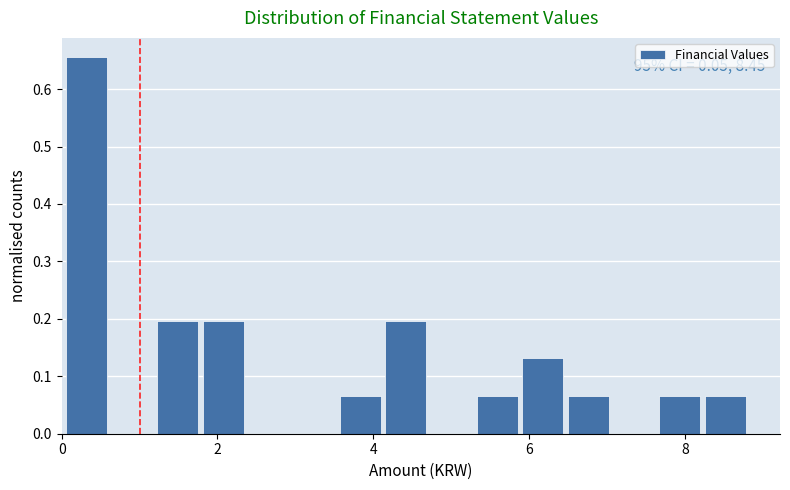

Around what value on the x-axis is the tallest bar? Give the approximate position of its centre, as read against the axis.

0.4